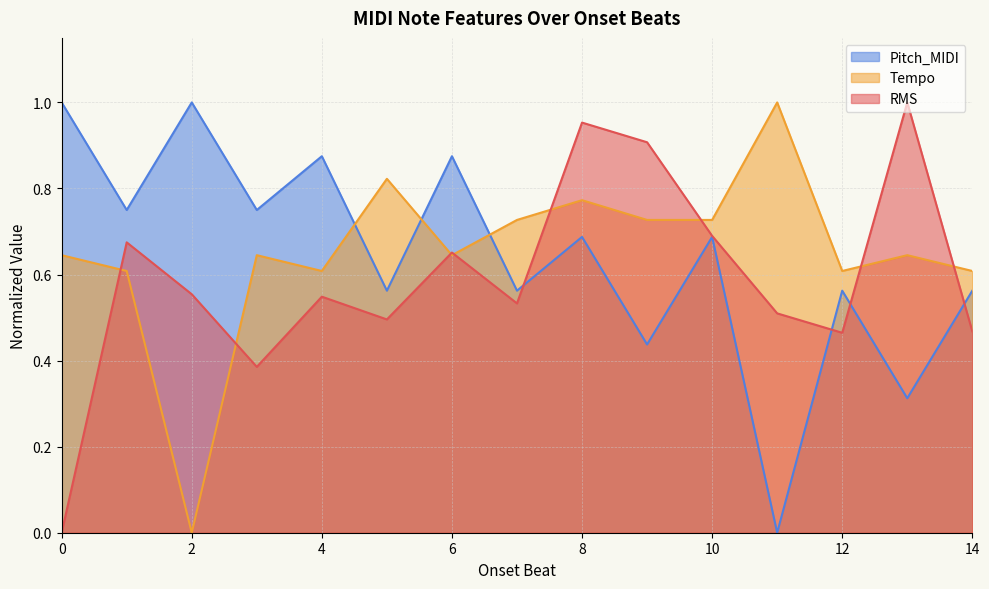

How many Tempo values are between 0 and 1?

15